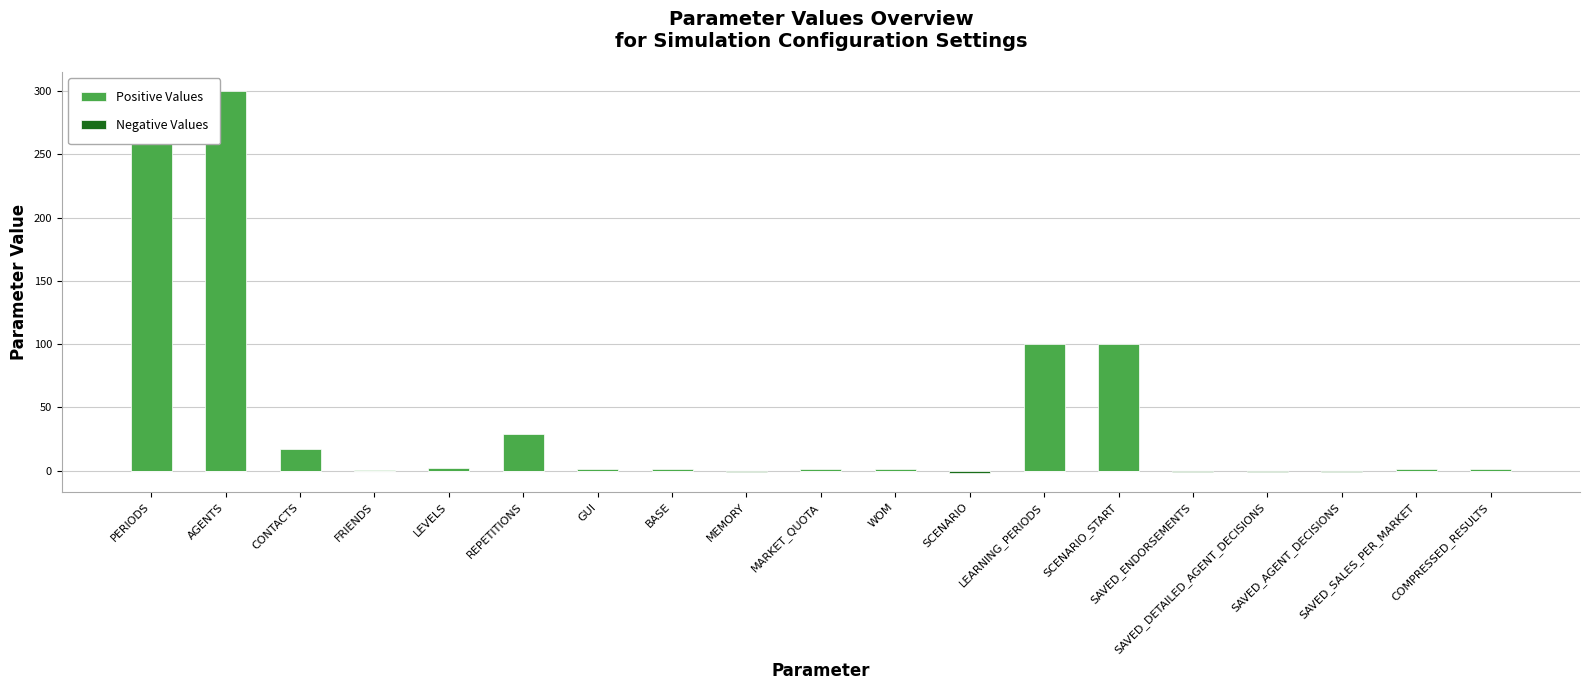

Are the bars horizontal?

No